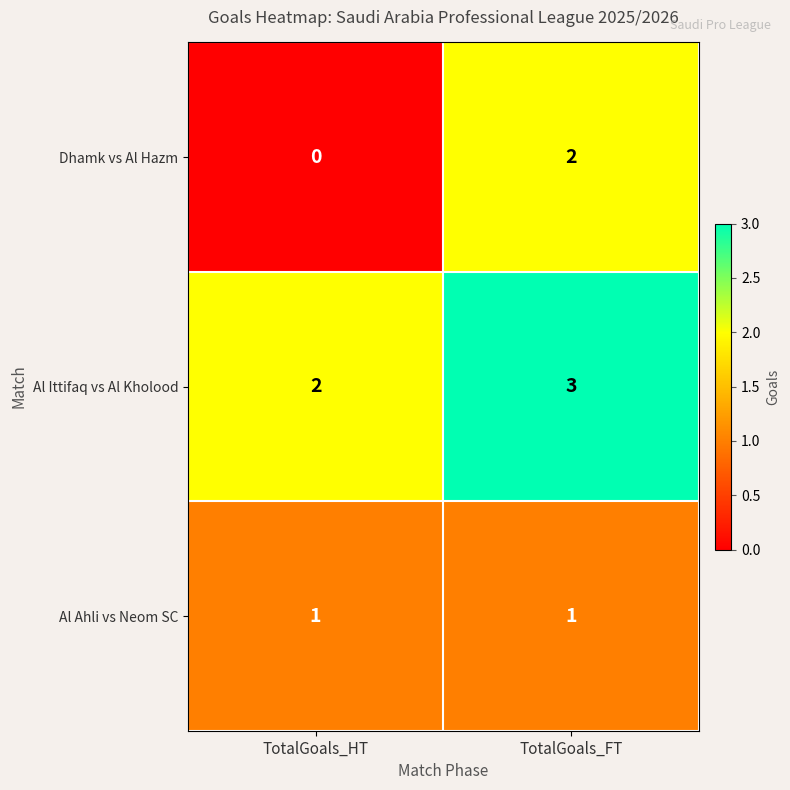

What is the spread (max minus min) of values at TotalGoals_HT?

2